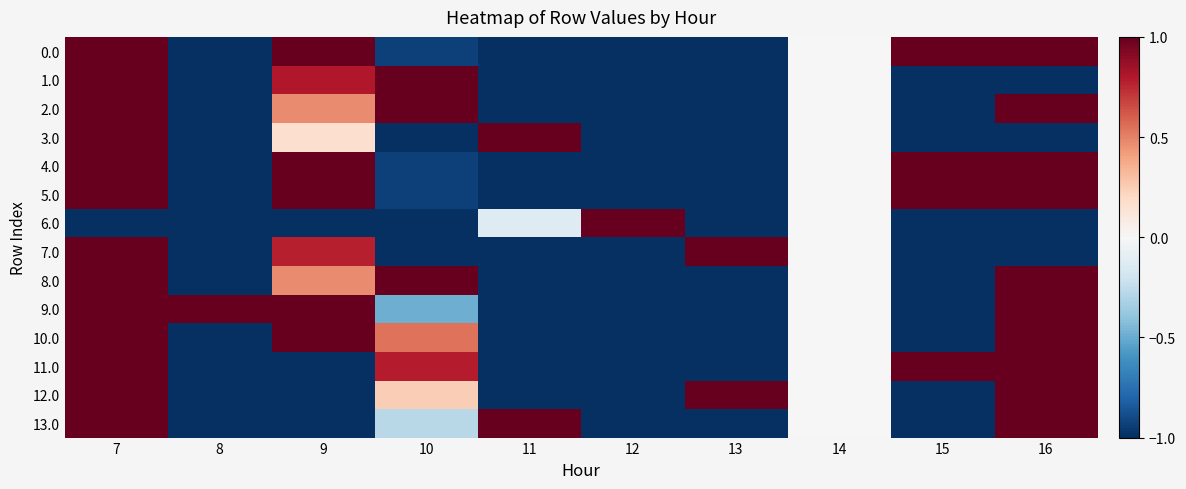

Between 10 and 12, which is larger?

10